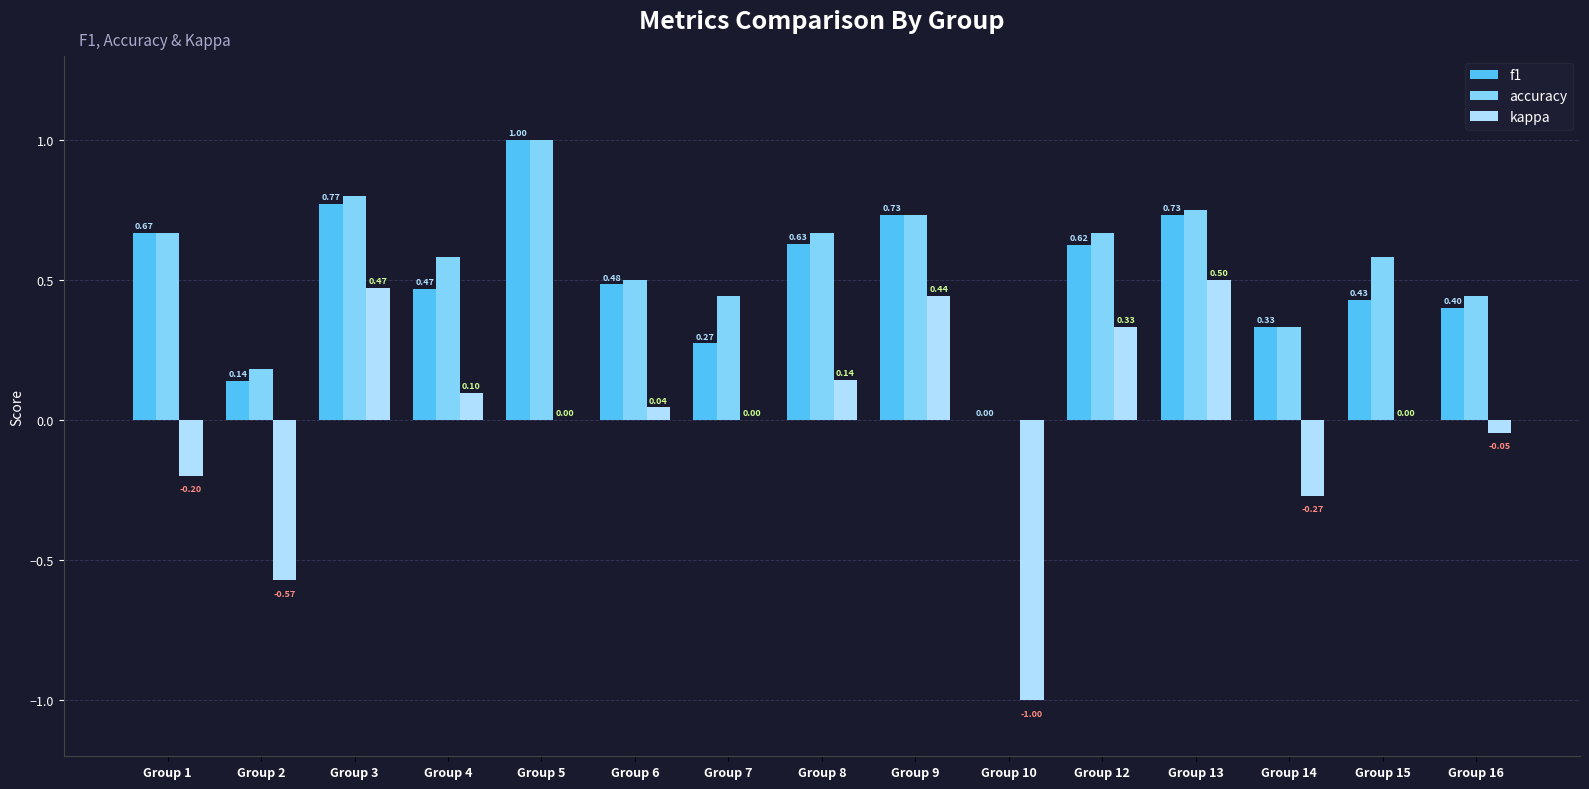

Is the value of kappa at Group 1 greater than the value of f1 at Group 6?

No